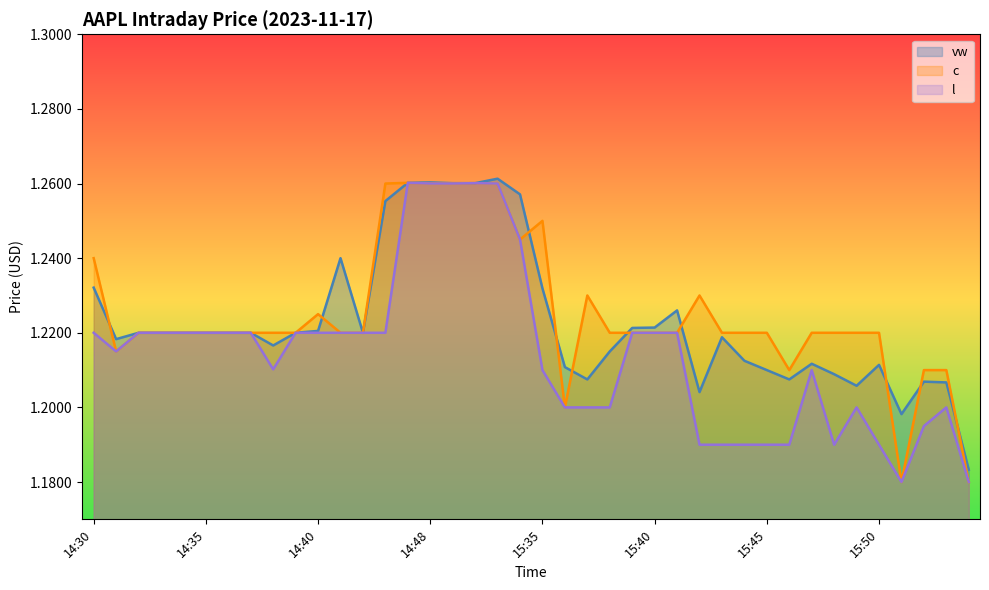

How many lines are shown in the chart?

3